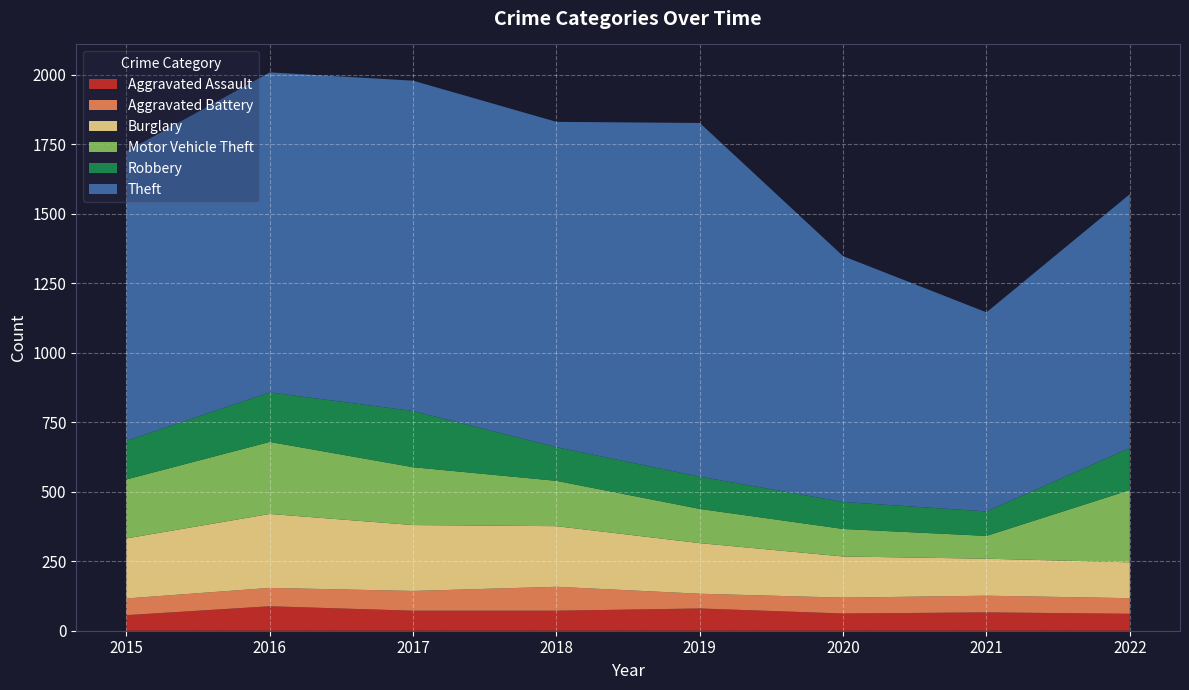

Reading right to left, transcribe all the data shown in this chart.

Aggravated Assault: 2022=61	2021=66	2020=62	2019=80	2018=72	2017=72	2016=88	2015=56
Aggravated Battery: 2022=56	2021=60	2020=57	2019=53	2018=86	2017=71	2016=66	2015=60
Burglary: 2022=129	2021=133	2020=148	2019=182	2018=218	2017=237	2016=266	2015=216
Motor Vehicle Theft: 2022=260	2021=82	2020=99	2019=123	2018=163	2017=208	2016=259	2015=212
Robbery: 2022=151	2021=88	2020=97	2019=116	2018=121	2017=202	2016=178	2015=139
Theft: 2022=913	2021=716	2020=884	2019=1272	2018=1170	2017=1188	2016=1151	2015=1041